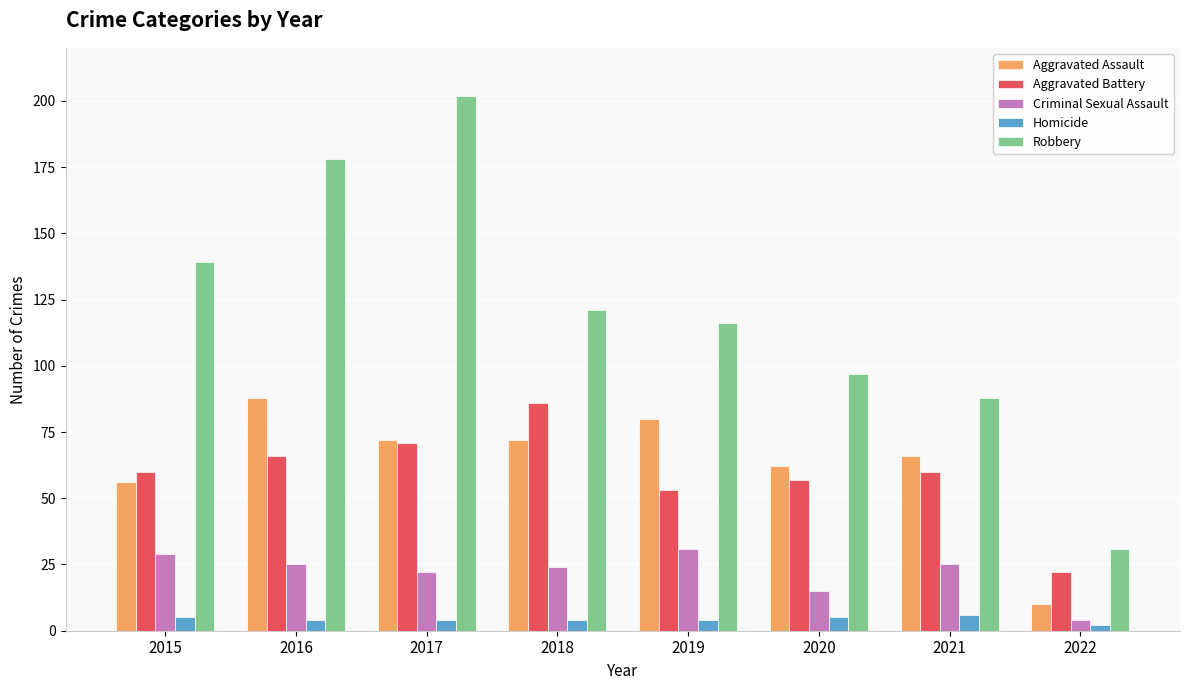

The value of Criminal Sexual Assault at 2018 is 6. True or false?

False